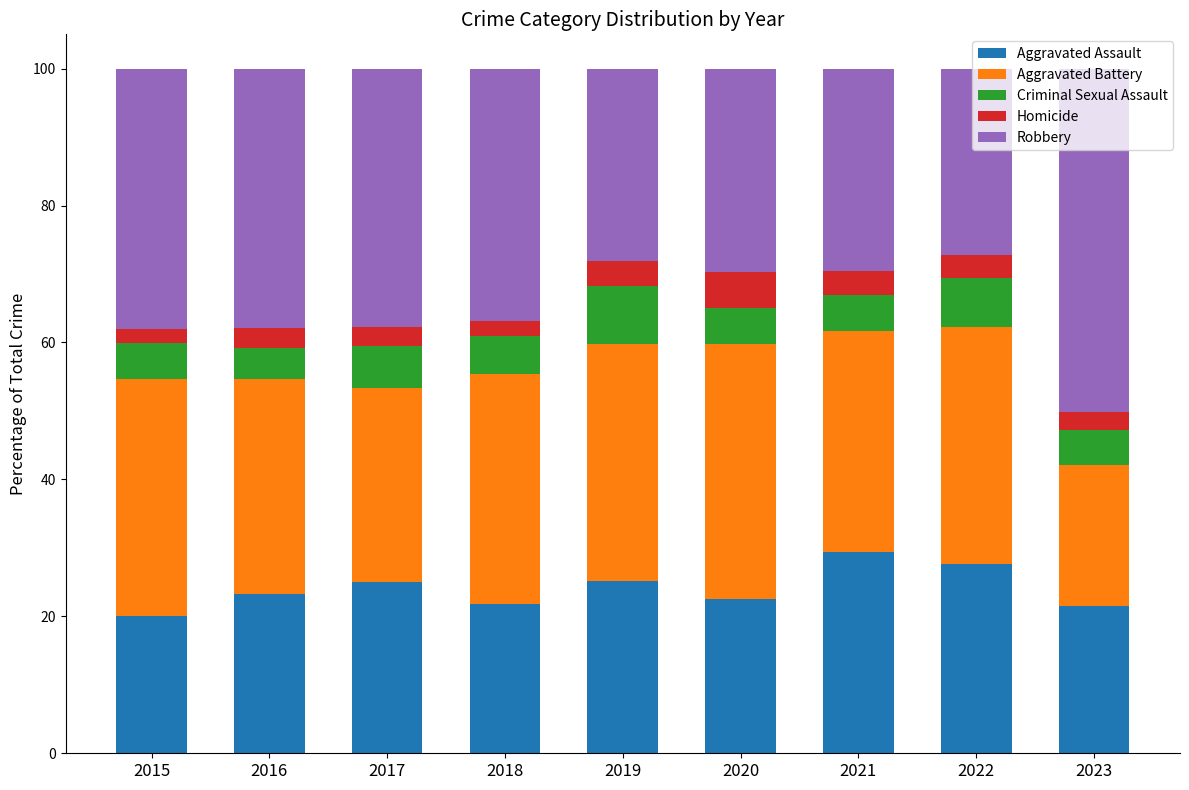

How many distinct data groups are displayed?

5